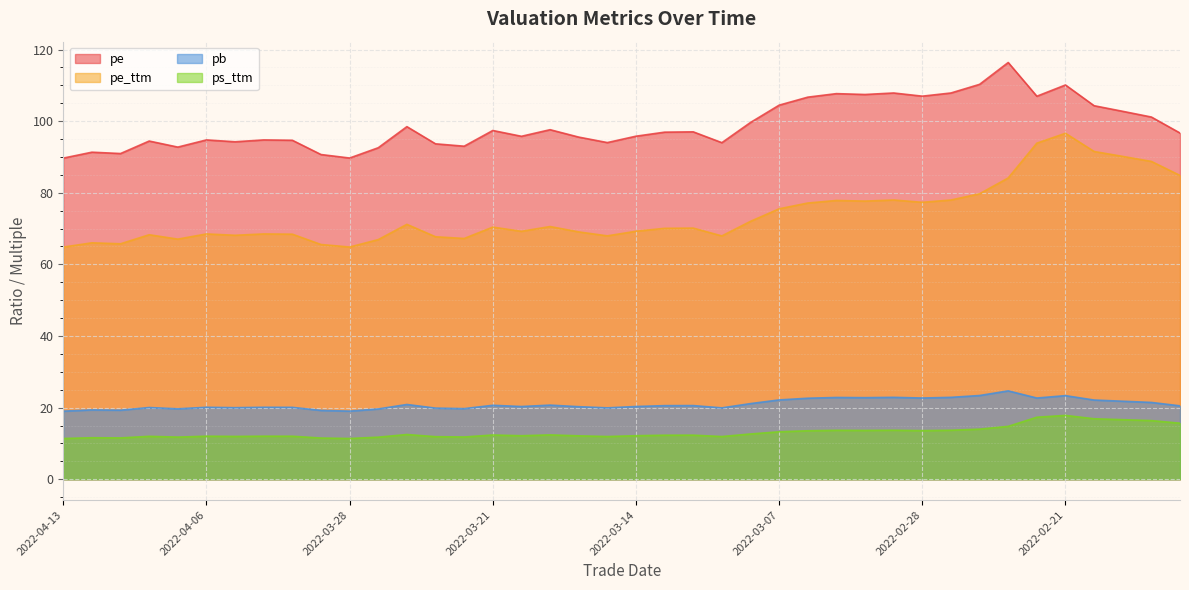

What position from the left is 2022-02-21?

36